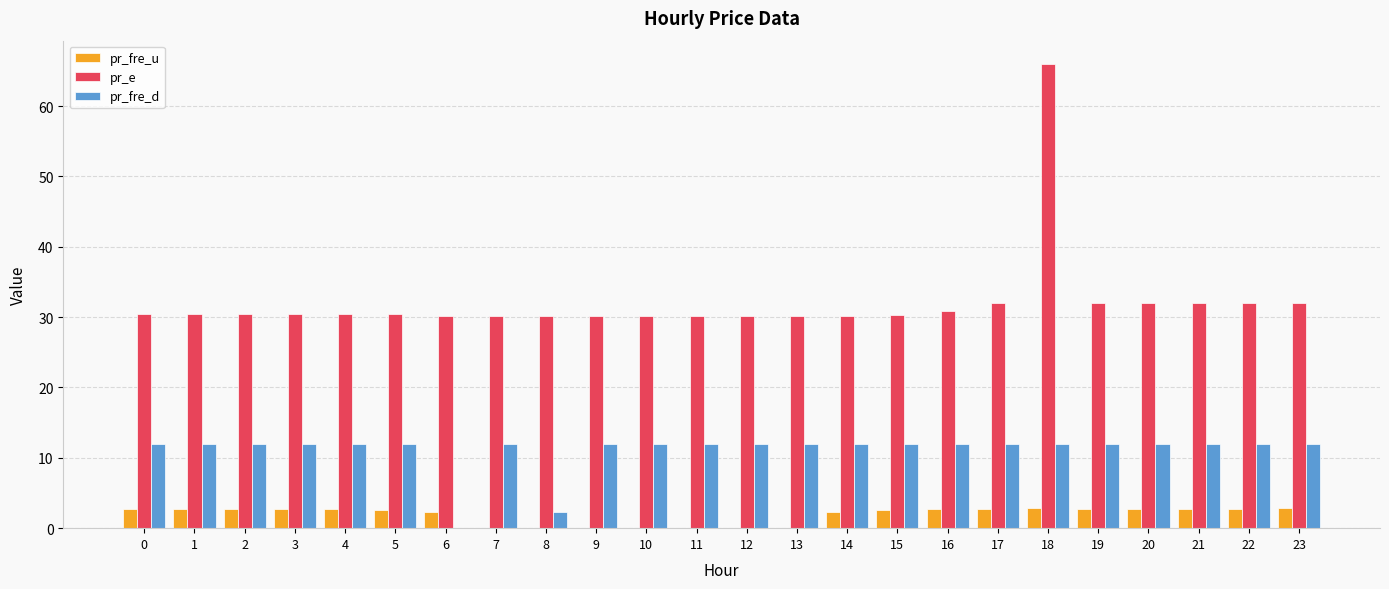

What is the sum of the pr_fre_u values at 4 and 3?

5.3